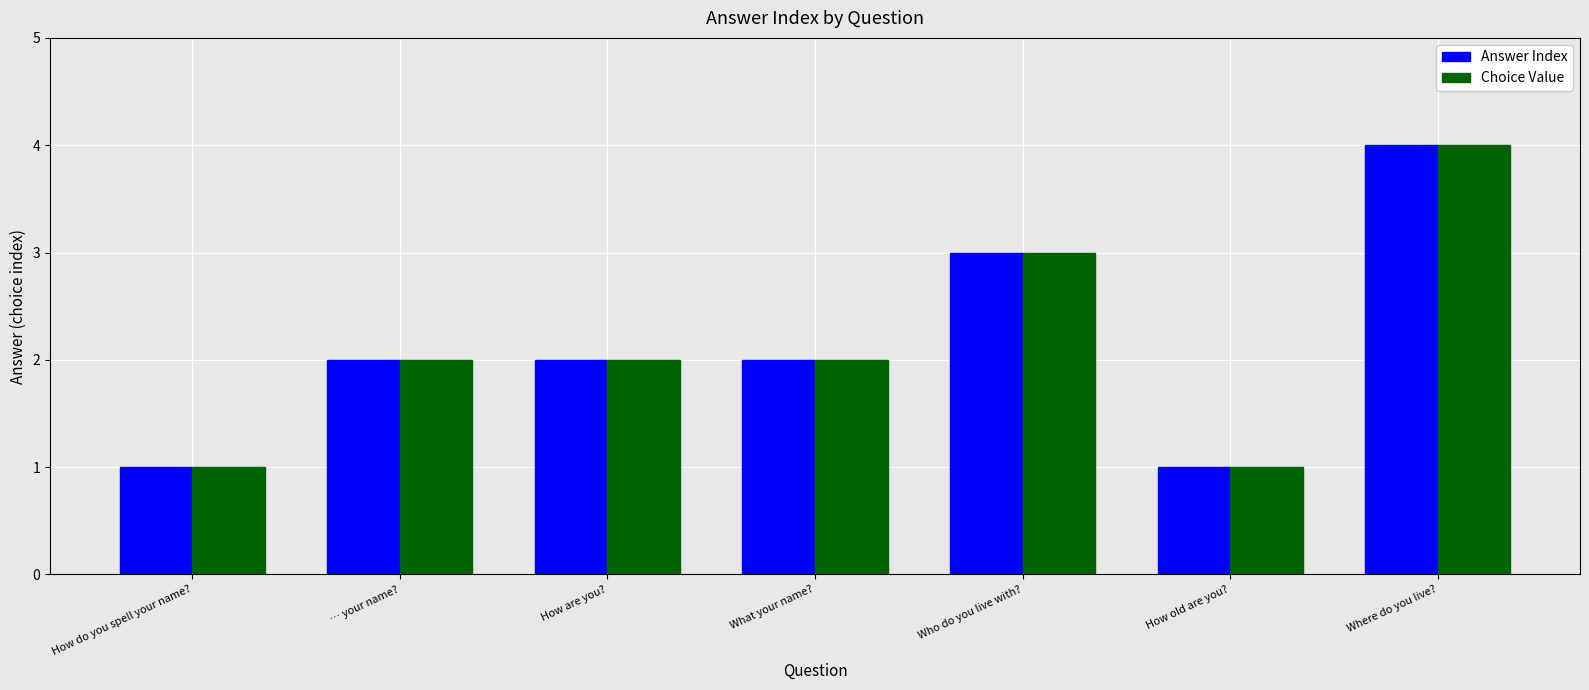

What position from the left is How old are you??

6